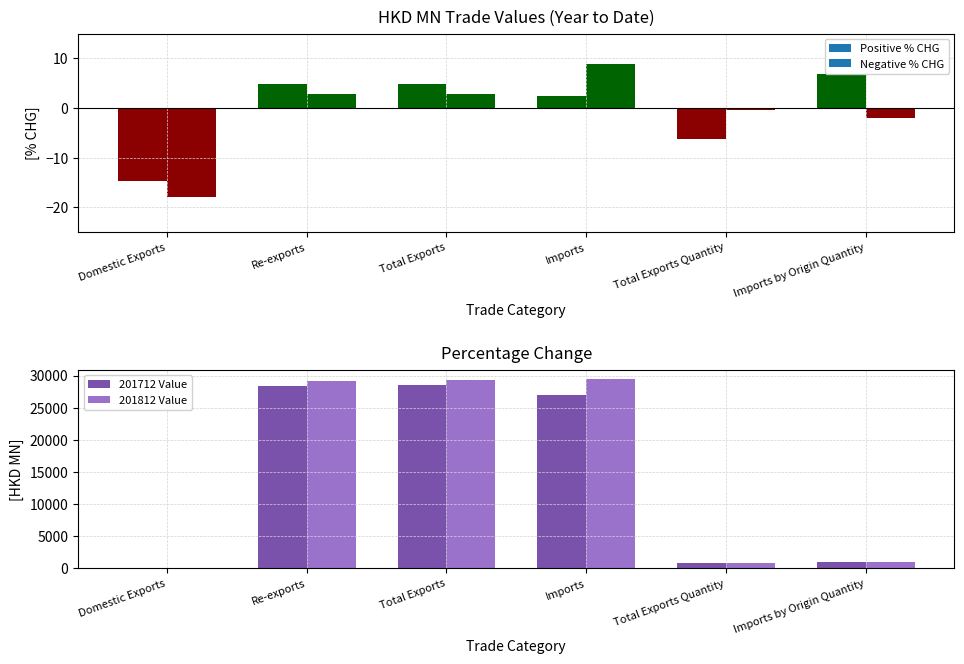

Reading left to right, extract all data points from this chart.

201712 Value: 73.6	28408.5	28482.1	27017.4	746.4	935.5
201812 Value: 60.4	29203.6	29264.0	29423.1	743.6	917.1